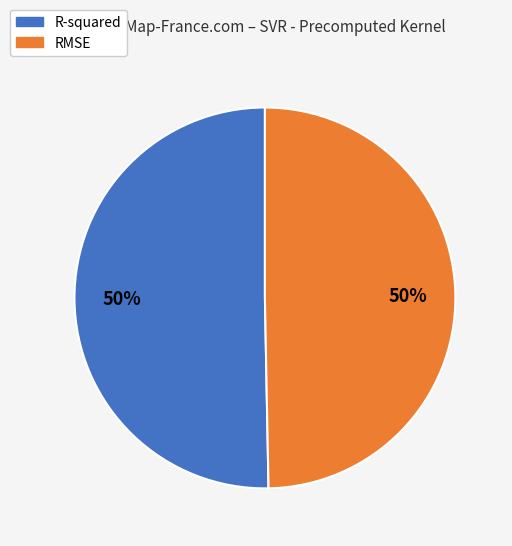

Combined, do RMSE and R-squared account for over 50%?

Yes